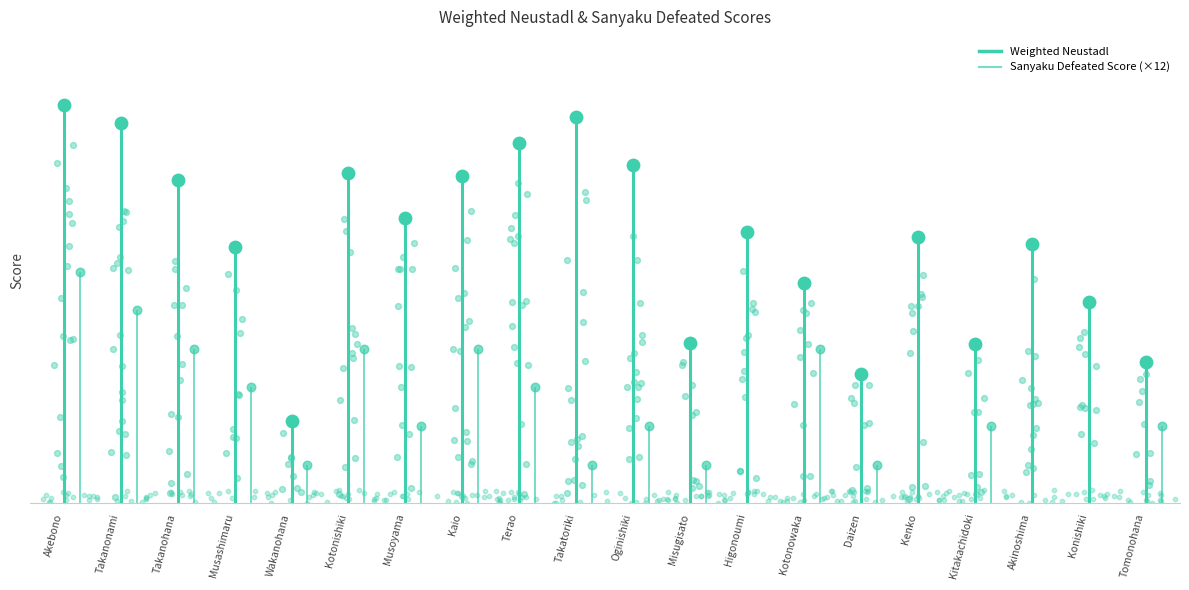

What is the change in value from Akebono to Takanonami?

-5.8